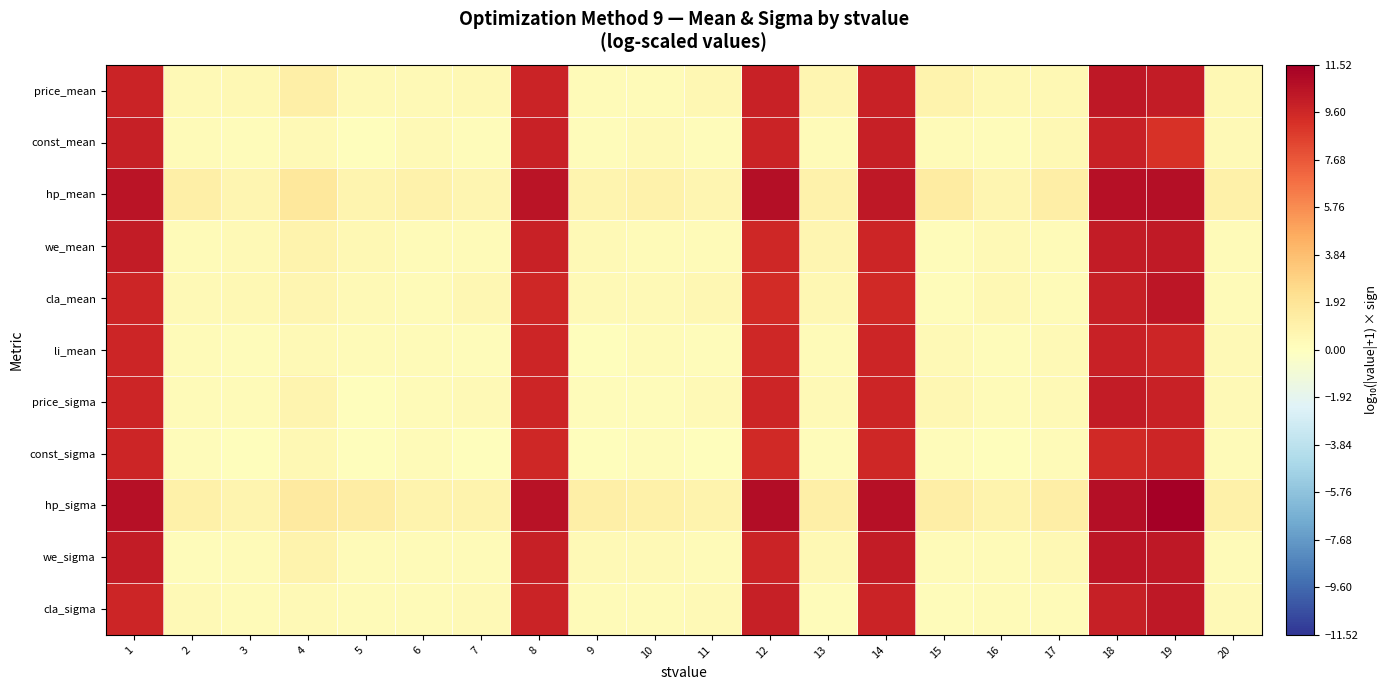

Between 1 and 12, which series saw the biggest shift?

we_mean